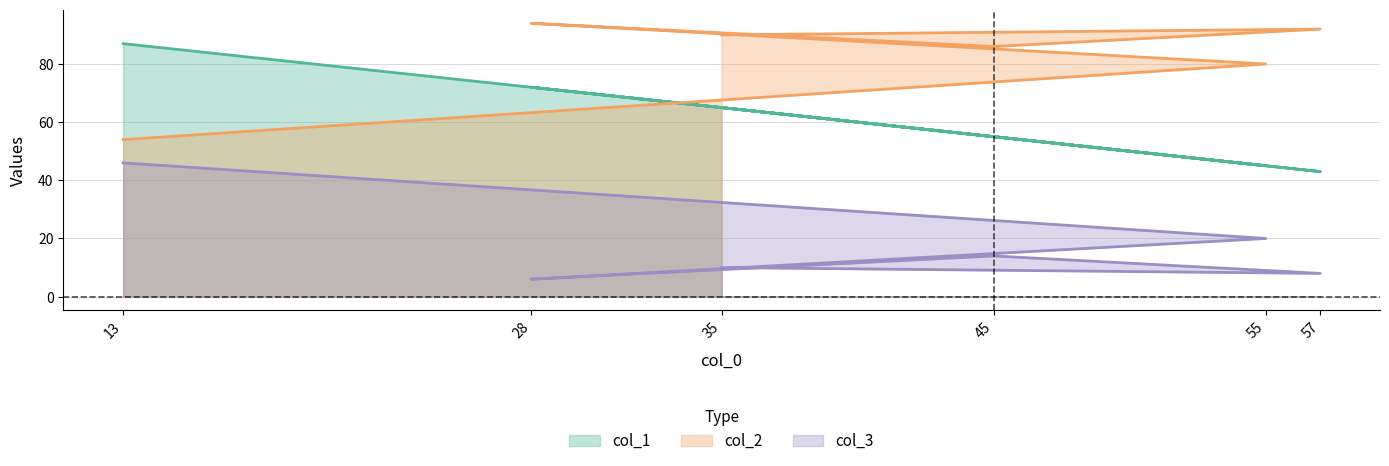

Is it true that col_2 equals 60 at 35?

False